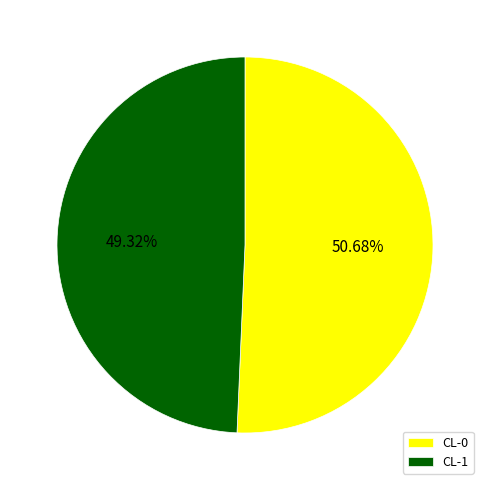

Which category has the biggest portion of the pie?

CL-0